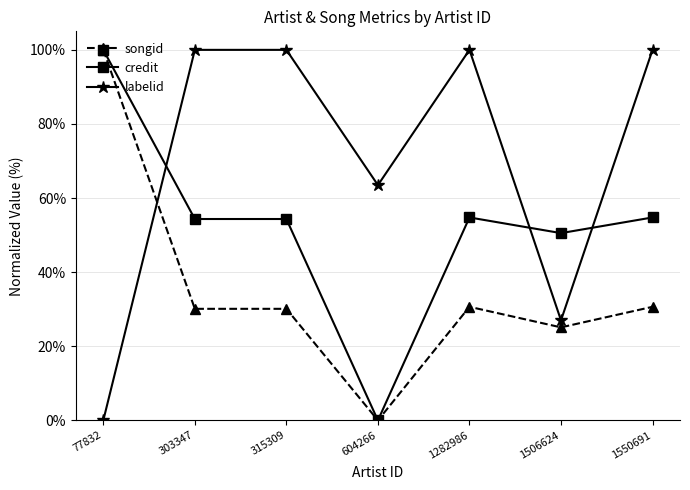

Which series has the largest total across all categories?

labelid